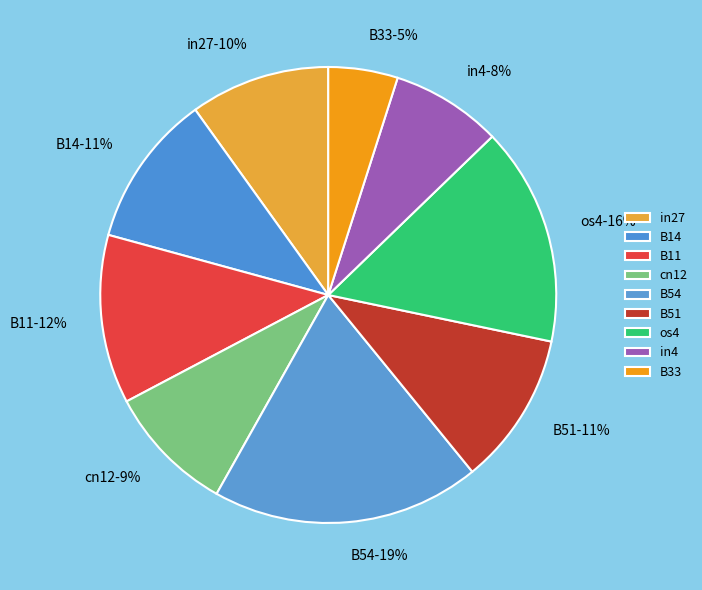

How many slices are in this pie chart?

9